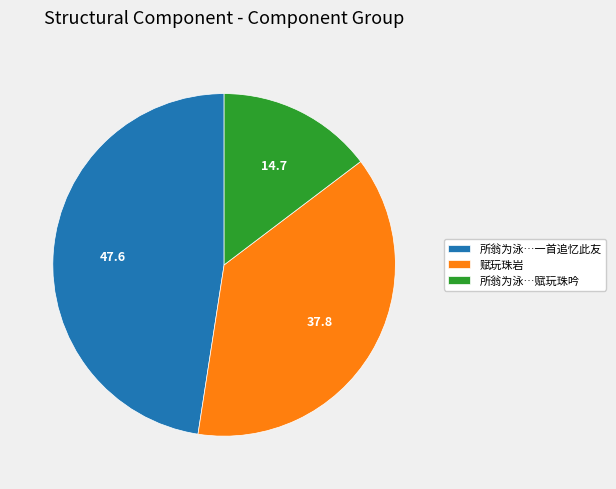

Count the number of slices in the pie.

3